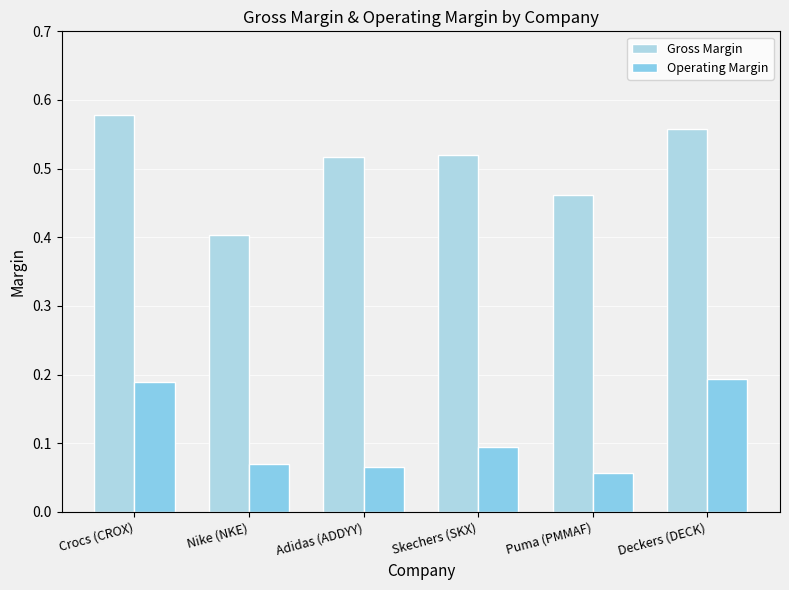

How many bars are there in total?

12